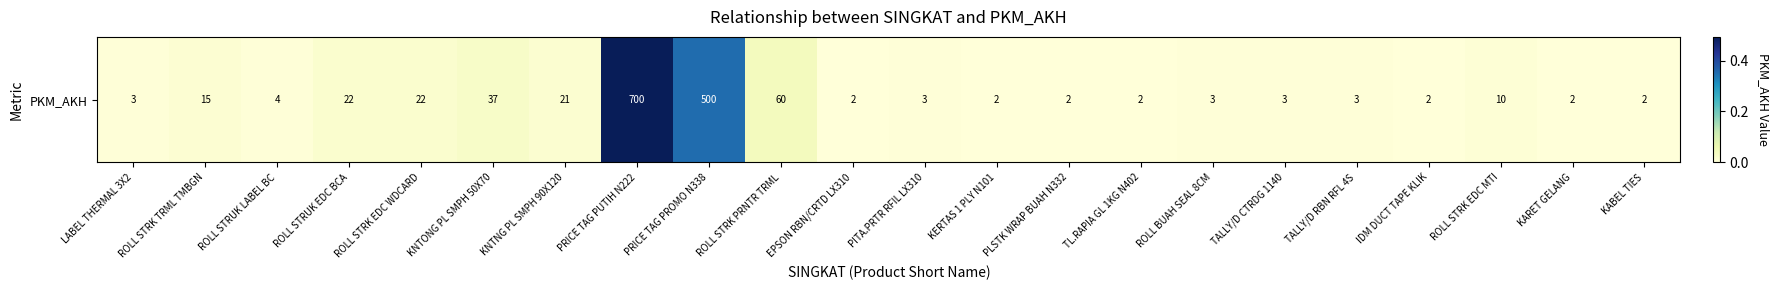

True or false: the data shows 0.0 at KABEL TIES.

True